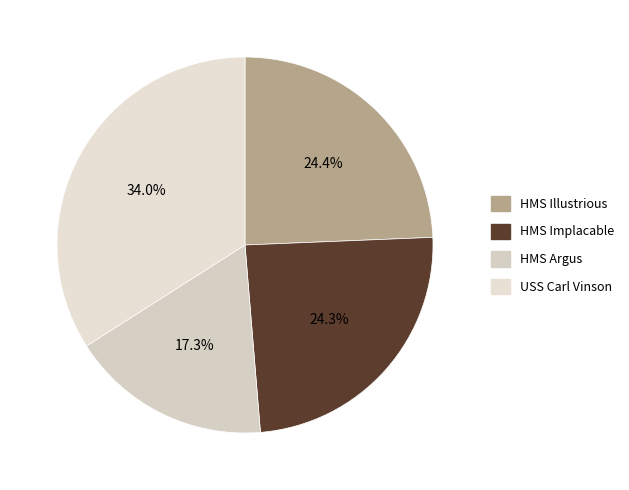

To the nearest percent, what is the combined percentage of HMS Illustrious and USS Carl Vinson?

58%